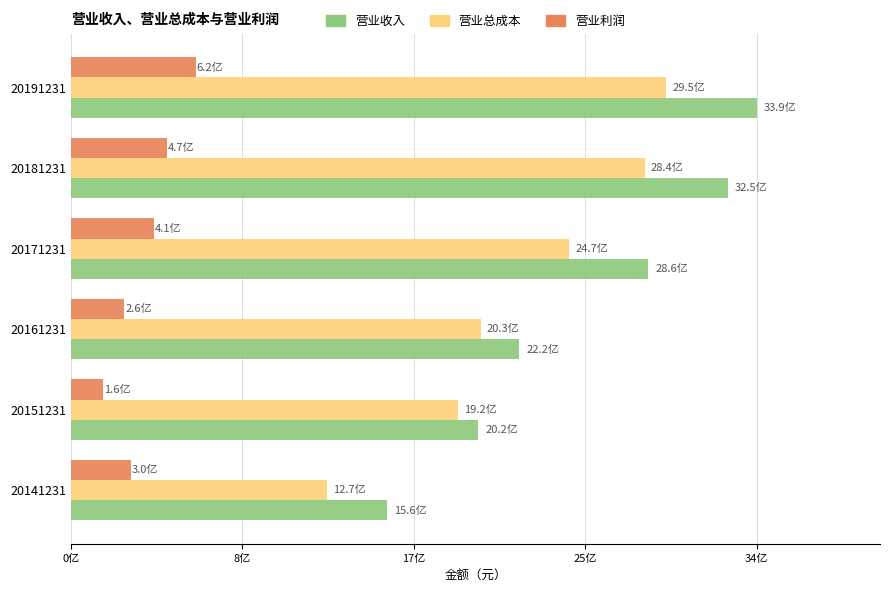

What are all the series names shown in the legend?

营业收入, 营业总成本, 营业利润